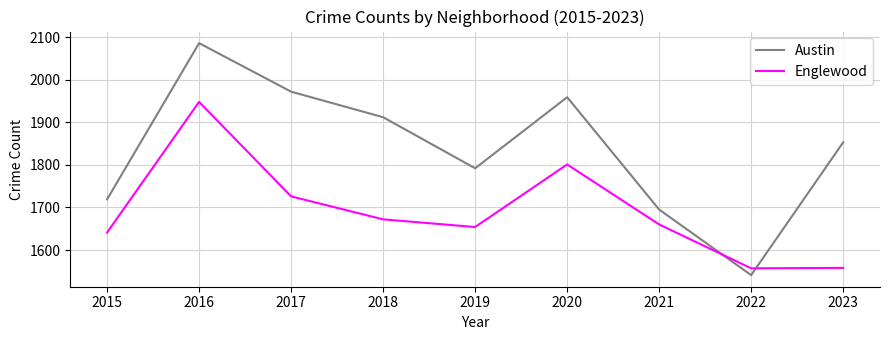

Which series ends up on top after the final intersection of Englewood and Austin?

Austin